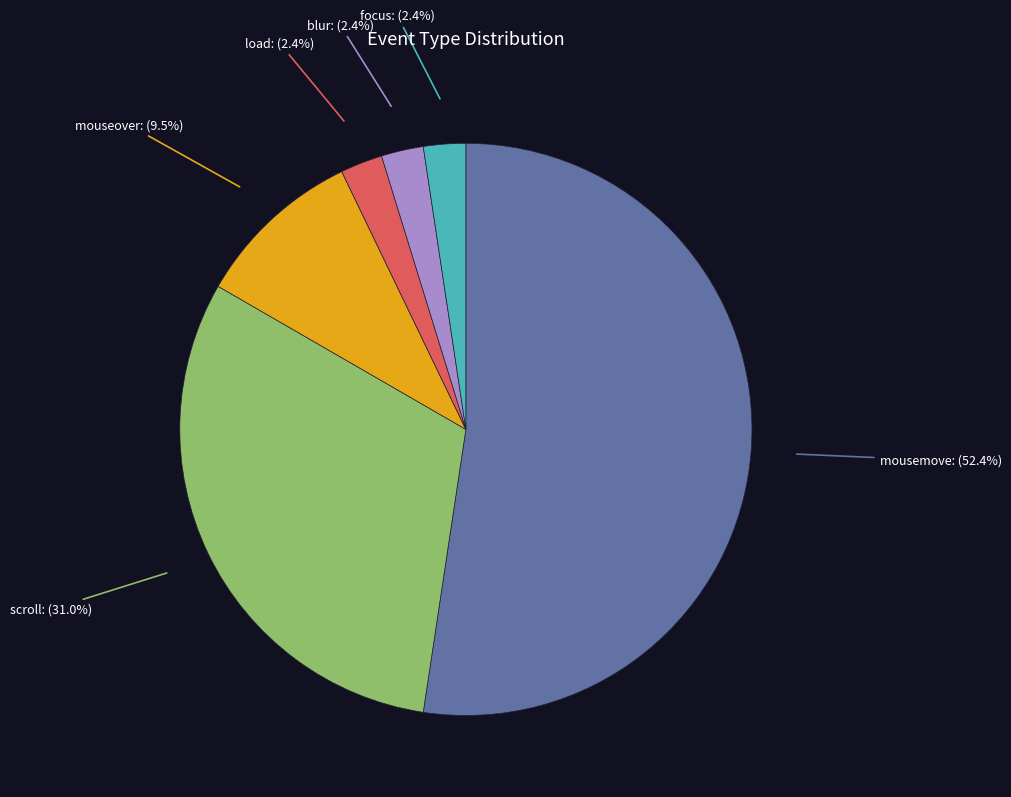

What is the smallest slice in the pie chart?

load